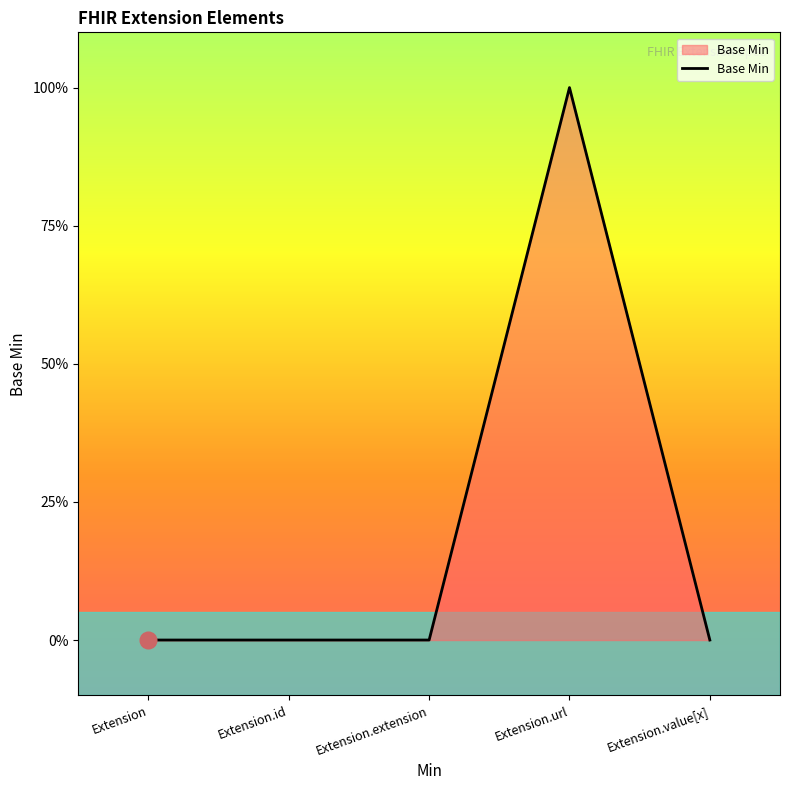

Reading right to left, list all the values displayed in this chart.

Extension.value[x]=0	Extension.url=1	Extension.extension=0	Extension.id=0	Extension=0